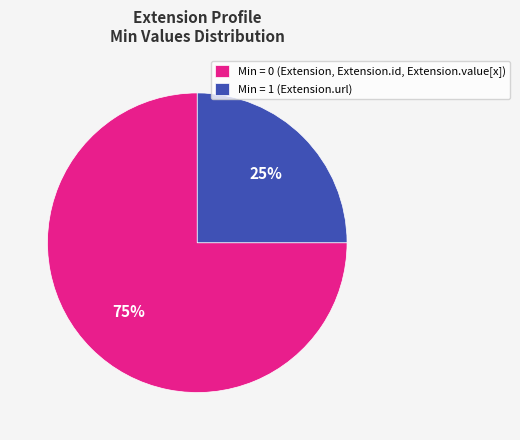

Which slice is the largest?

Min = 0 (Extension, Extension.id, Extension.value[x])